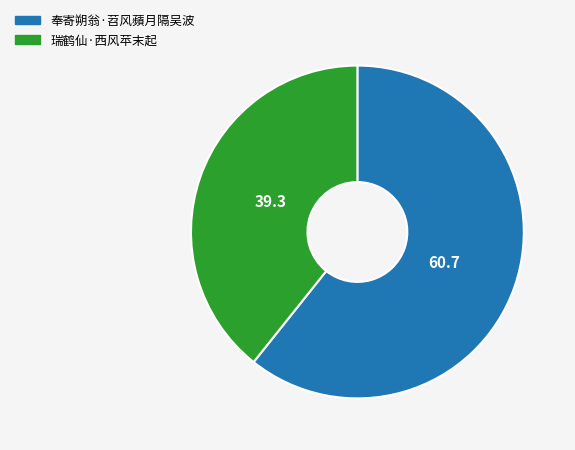

Which slice is the smallest?

瑞鹤仙·西风苹末起